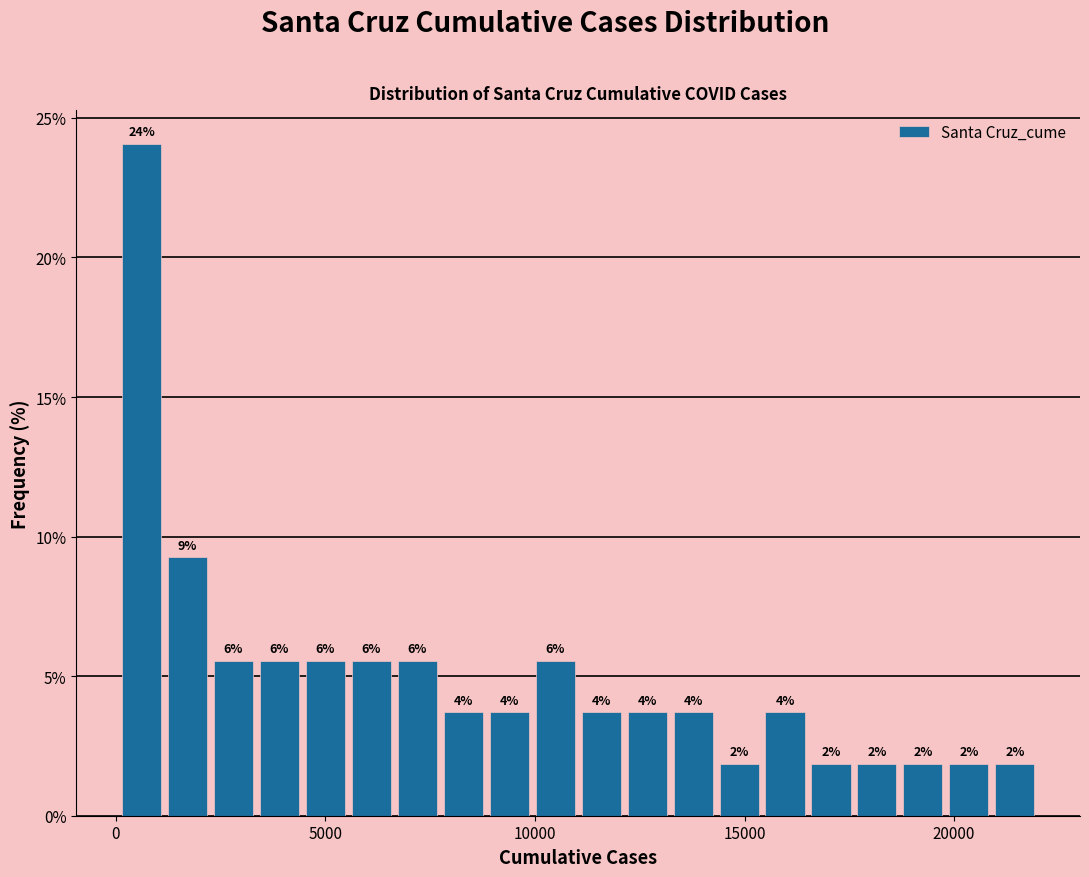

Read against the x-axis, roughly where is the centre of the tallest bar?

500